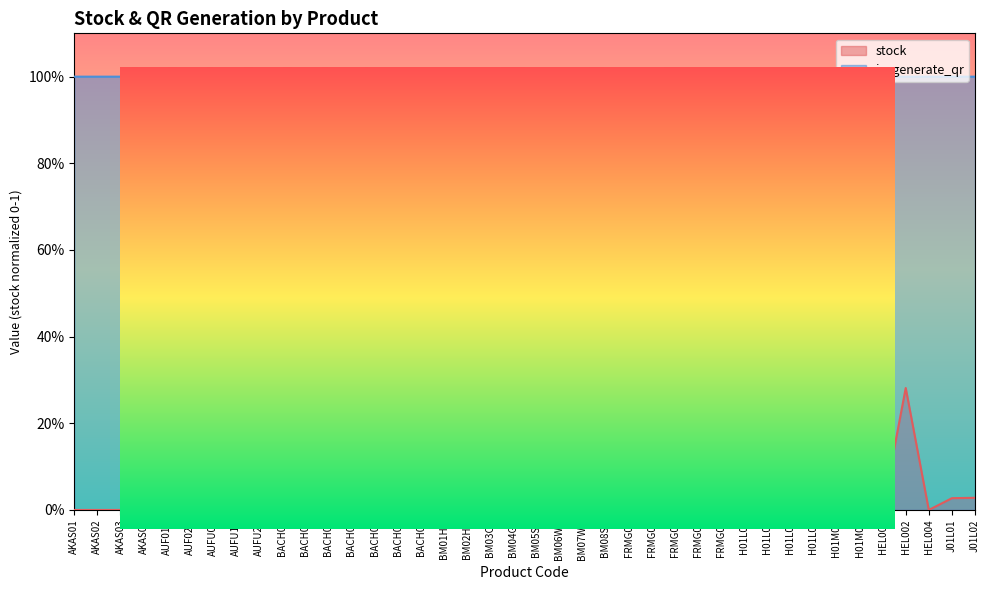

Rank the series by their average value, from lowest to highest.

stock, is_generate_qr